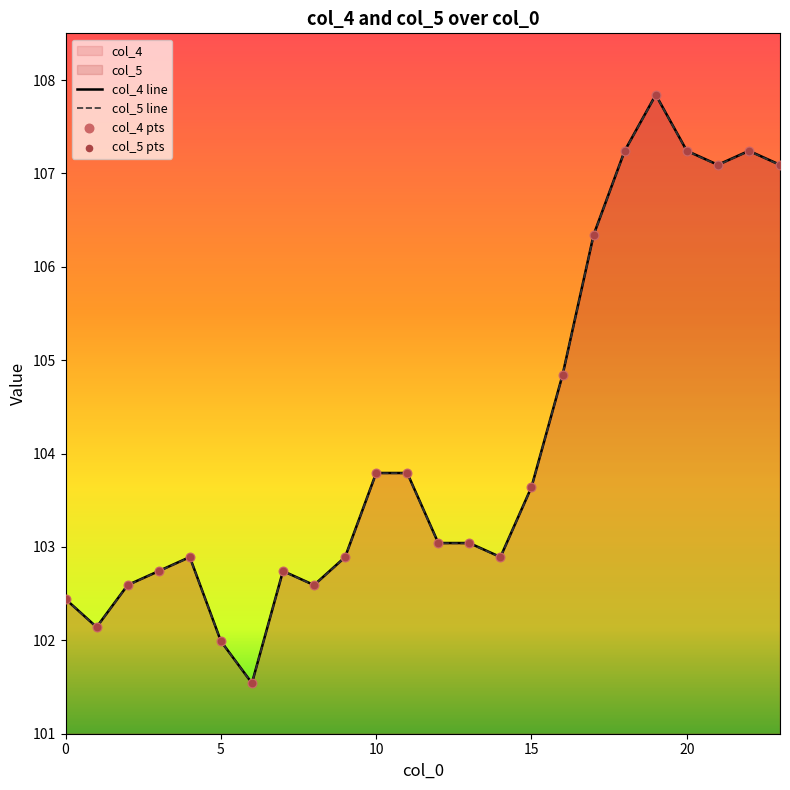

What is the minimum value shown in the chart?

101.5